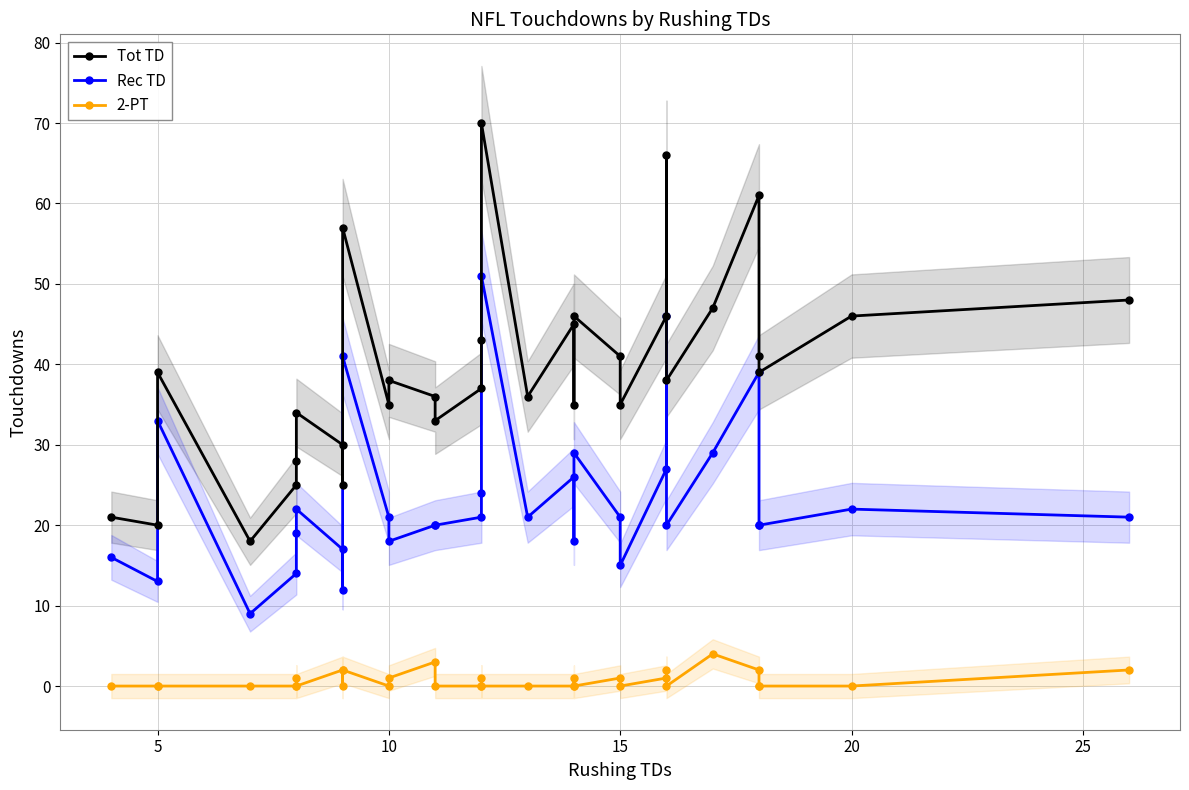

What is the difference between the maximum and minimum values in the Rec TD series?

42